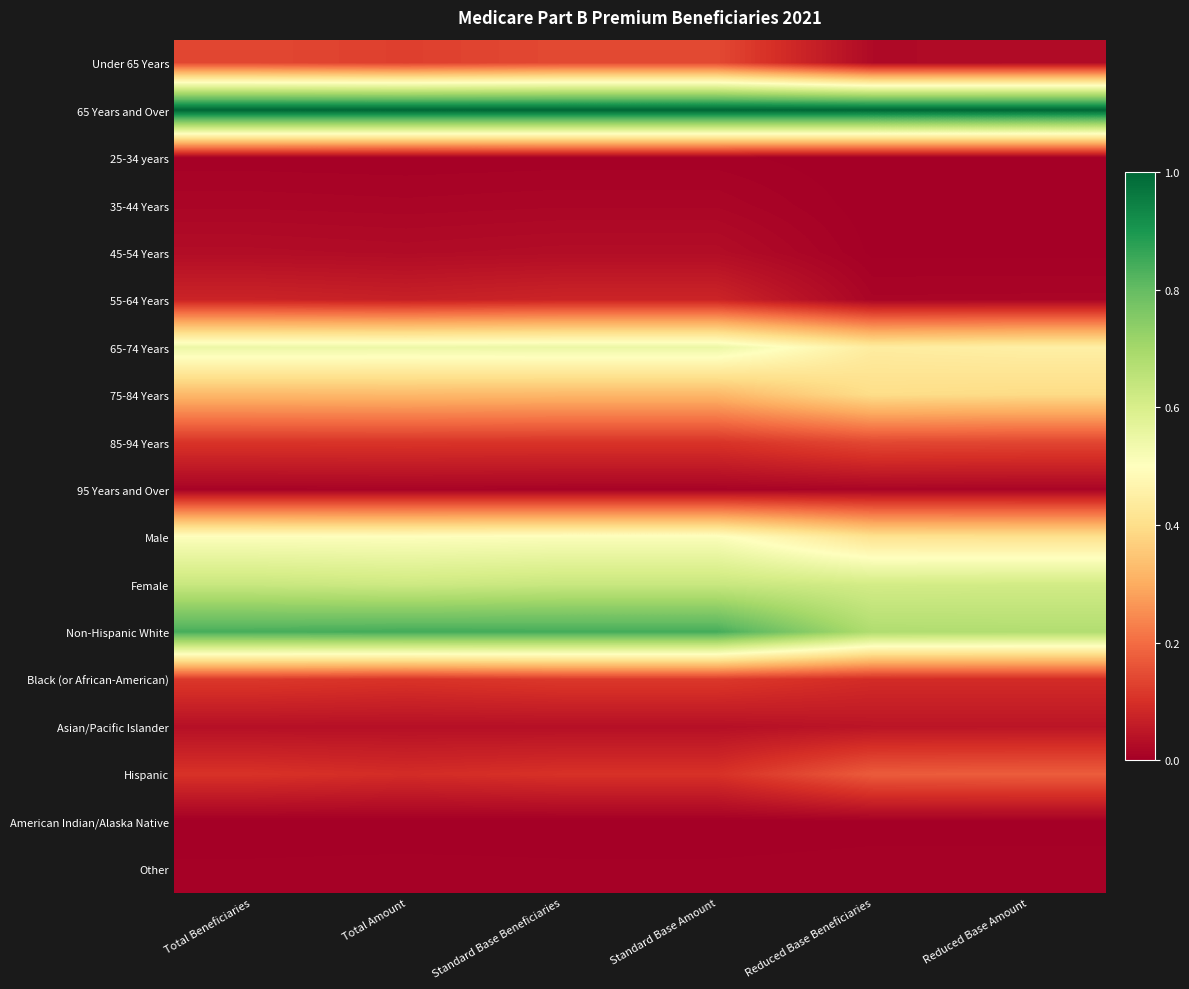

Reading left to right, extract all data points from this chart.

Under 65 Years: Total Beneficiaries=0.1	Total Amount=0.1	Standard Base Beneficiaries=0.1	Standard Base Amount=0.1	Reduced Base Beneficiaries=0.0	Reduced Base Amount=0.0
65 Years and Over: Total Beneficiaries=1.0	Total Amount=1.0	Standard Base Beneficiaries=1.0	Standard Base Amount=1.0	Reduced Base Beneficiaries=1.0	Reduced Base Amount=1.0
25-34 years: Total Beneficiaries=0.0	Total Amount=0.0	Standard Base Beneficiaries=0.0	Standard Base Amount=0.0	Reduced Base Beneficiaries=0.0	Reduced Base Amount=0.0
35-44 Years: Total Beneficiaries=0.0	Total Amount=0.0	Standard Base Beneficiaries=0.0	Standard Base Amount=0.0	Reduced Base Beneficiaries=0.0	Reduced Base Amount=0.0
45-54 Years: Total Beneficiaries=0.0	Total Amount=0.0	Standard Base Beneficiaries=0.0	Standard Base Amount=0.0	Reduced Base Beneficiaries=0.0	Reduced Base Amount=0.0
55-64 Years: Total Beneficiaries=0.1	Total Amount=0.1	Standard Base Beneficiaries=0.1	Standard Base Amount=0.1	Reduced Base Beneficiaries=0.0	Reduced Base Amount=0.0
65-74 Years: Total Beneficiaries=0.5	Total Amount=0.5	Standard Base Beneficiaries=0.5	Standard Base Amount=0.5	Reduced Base Beneficiaries=0.4	Reduced Base Amount=0.5
75-84 Years: Total Beneficiaries=0.3	Total Amount=0.3	Standard Base Beneficiaries=0.3	Standard Base Amount=0.3	Reduced Base Beneficiaries=0.4	Reduced Base Amount=0.4
85-94 Years: Total Beneficiaries=0.1	Total Amount=0.1	Standard Base Beneficiaries=0.1	Standard Base Amount=0.1	Reduced Base Beneficiaries=0.1	Reduced Base Amount=0.1
95 Years and Over: Total Beneficiaries=0.0	Total Amount=0.0	Standard Base Beneficiaries=0.0	Standard Base Amount=0.0	Reduced Base Beneficiaries=0.0	Reduced Base Amount=0.0
Male: Total Beneficiaries=0.5	Total Amount=0.5	Standard Base Beneficiaries=0.5	Standard Base Amount=0.5	Reduced Base Beneficiaries=0.4	Reduced Base Amount=0.4
Female: Total Beneficiaries=0.6	Total Amount=0.6	Standard Base Beneficiaries=0.6	Standard Base Amount=0.6	Reduced Base Beneficiaries=0.6	Reduced Base Amount=0.6
Non-Hispanic White: Total Beneficiaries=0.8	Total Amount=0.8	Standard Base Beneficiaries=0.8	Standard Base Amount=0.8	Reduced Base Beneficiaries=0.7	Reduced Base Amount=0.7
Black (or African-American): Total Beneficiaries=0.1	Total Amount=0.1	Standard Base Beneficiaries=0.1	Standard Base Amount=0.1	Reduced Base Beneficiaries=0.1	Reduced Base Amount=0.1
Asian/Pacific Islander: Total Beneficiaries=0.0	Total Amount=0.0	Standard Base Beneficiaries=0.0	Standard Base Amount=0.0	Reduced Base Beneficiaries=0.0	Reduced Base Amount=0.0
Hispanic: Total Beneficiaries=0.1	Total Amount=0.1	Standard Base Beneficiaries=0.1	Standard Base Amount=0.1	Reduced Base Beneficiaries=0.2	Reduced Base Amount=0.2
American Indian/Alaska Native: Total Beneficiaries=0.0	Total Amount=0.0	Standard Base Beneficiaries=0.0	Standard Base Amount=0.0	Reduced Base Beneficiaries=0.0	Reduced Base Amount=0.0
Other: Total Beneficiaries=0.0	Total Amount=0.0	Standard Base Beneficiaries=0.0	Standard Base Amount=0.0	Reduced Base Beneficiaries=0.0	Reduced Base Amount=0.0